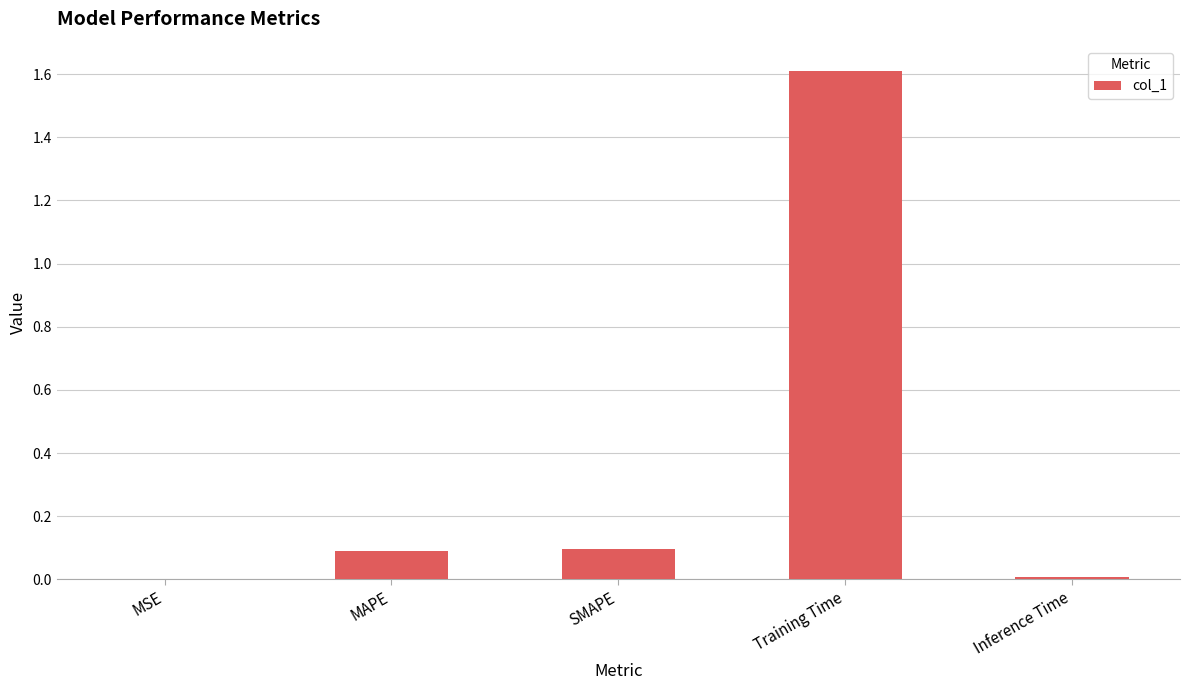

What is the average value?

0.4